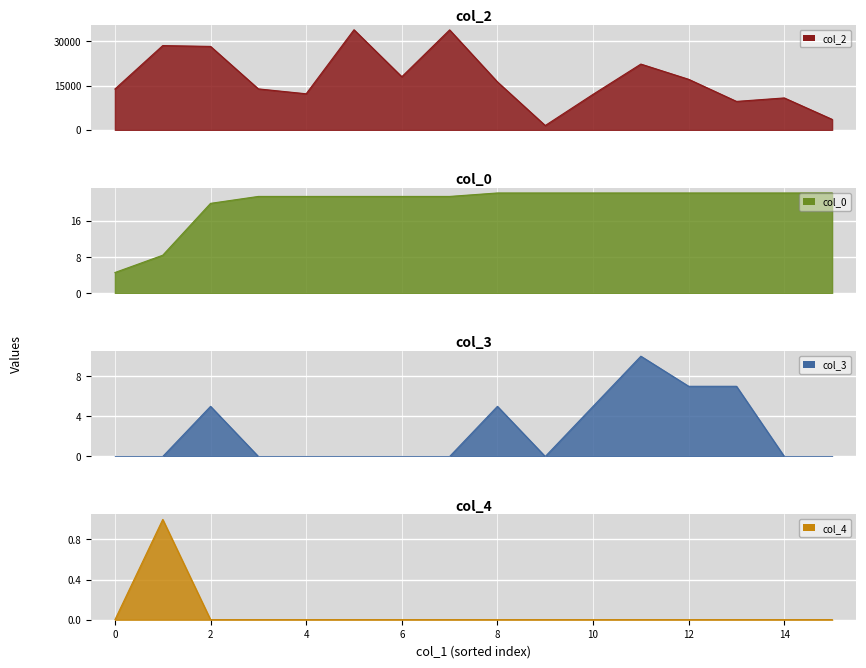

The col_3 series shows 3.1 at 775. True or false?

False